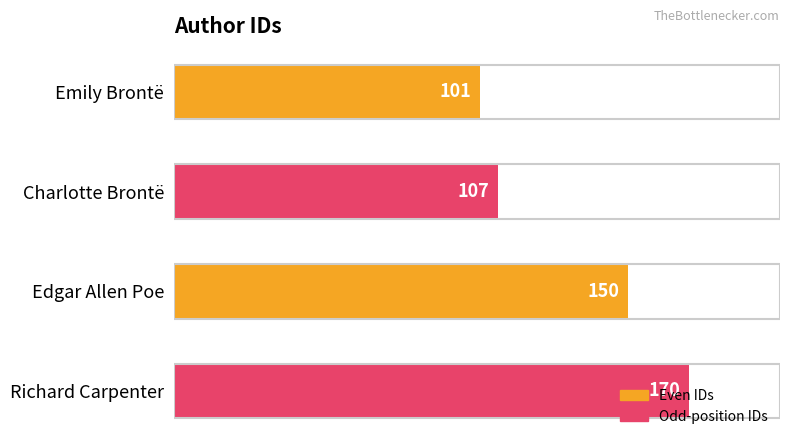

Does the chart contain any negative values?

No